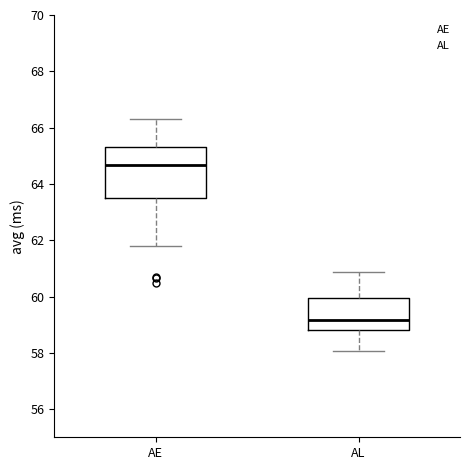

Which box is the tallest, from its lower edge to its upper edge?

AE